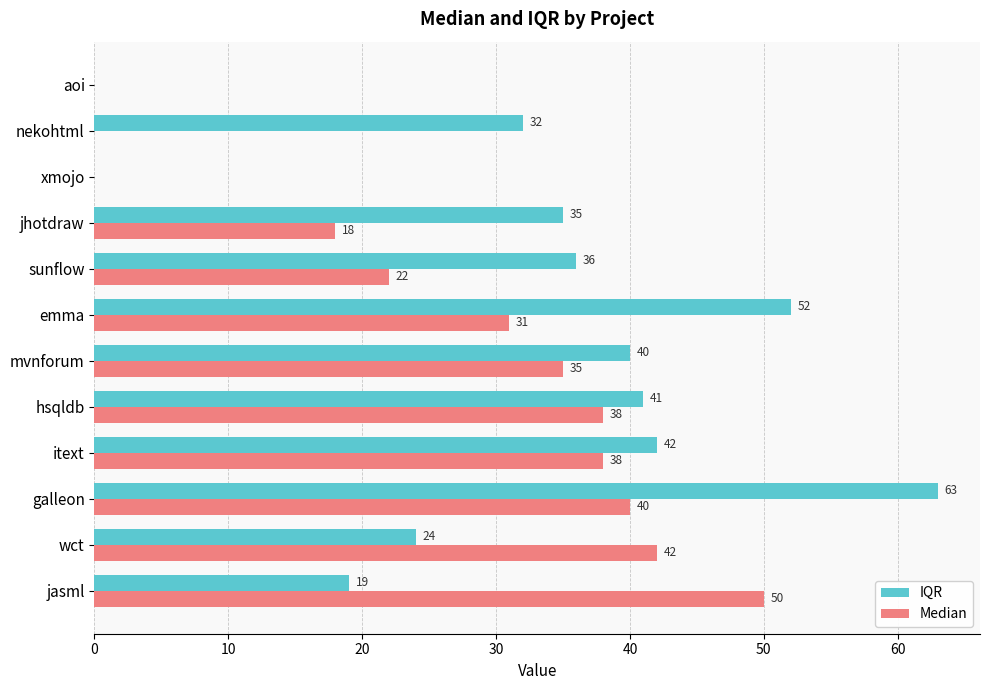

Which series changed the most between xmojo and nekohtml?

IQR